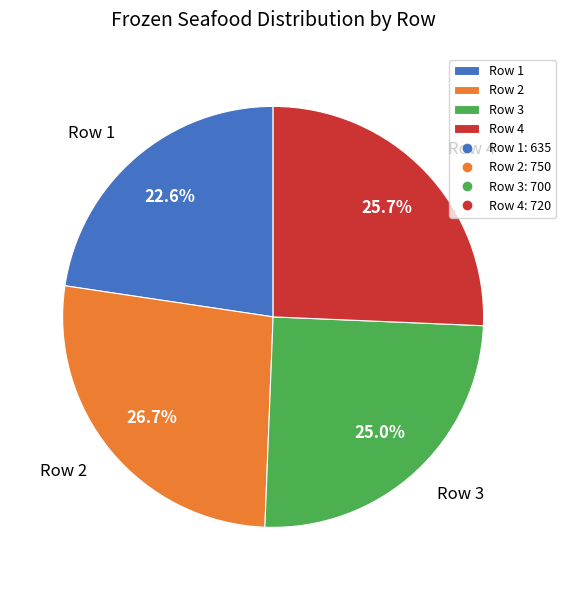

Is it true that Row 1 is 23% of the pie?

True